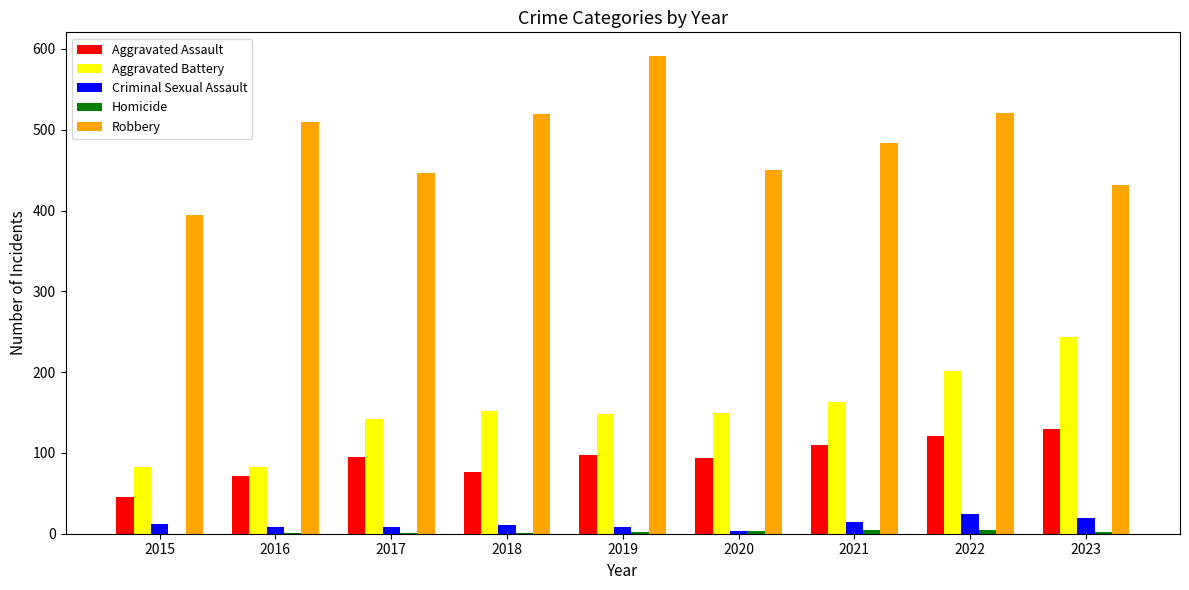

Is the value of Aggravated Assault at 2021 greater than the value of Criminal Sexual Assault at 2019?

Yes